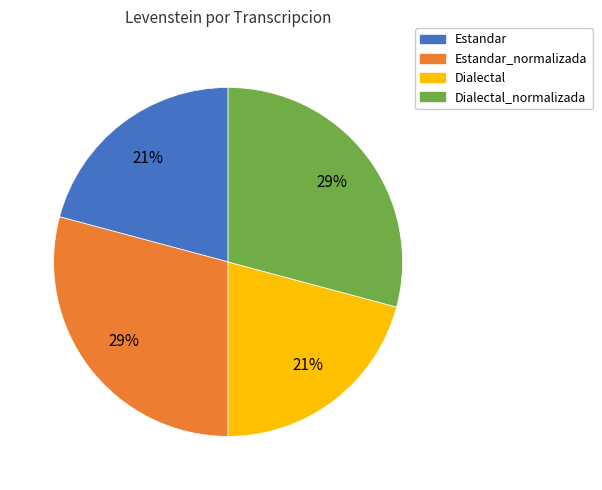

Is there any slice that represents more than half of the pie?

No